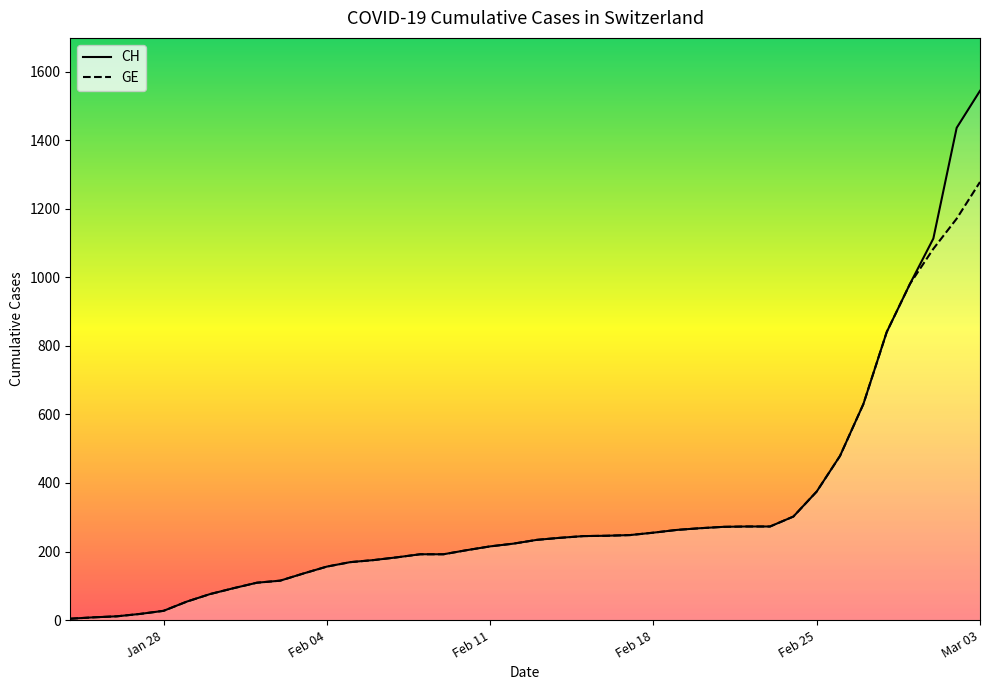

At which category is the sum across all series the highest?

Mar 03